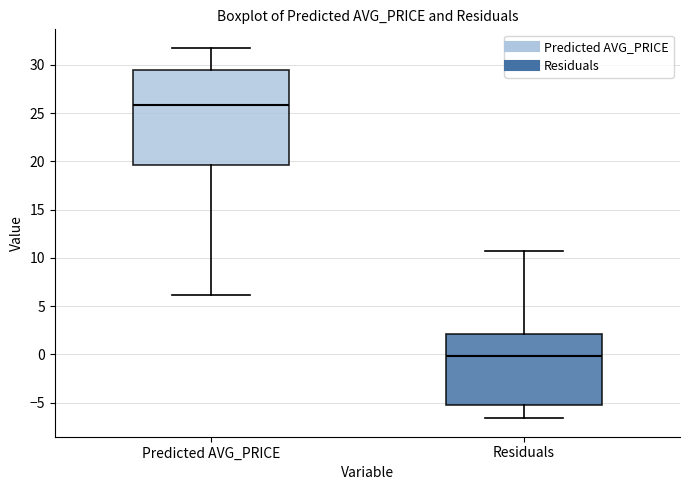

Reading left to right, transcribe this box plot: for each box, give where its median line is, the range the box spans, and where its two whiskers end, as read against the y-axis. The values are not printed on the chart, so give them approximately, as read against the axis.

Predicted AVG_PRICE: median 26.0, box 19.5 to 29.5, whiskers 6.0 to 32.0
Residuals: median 0.0, box -5.0 to 2.0, whiskers -6.5 to 10.5